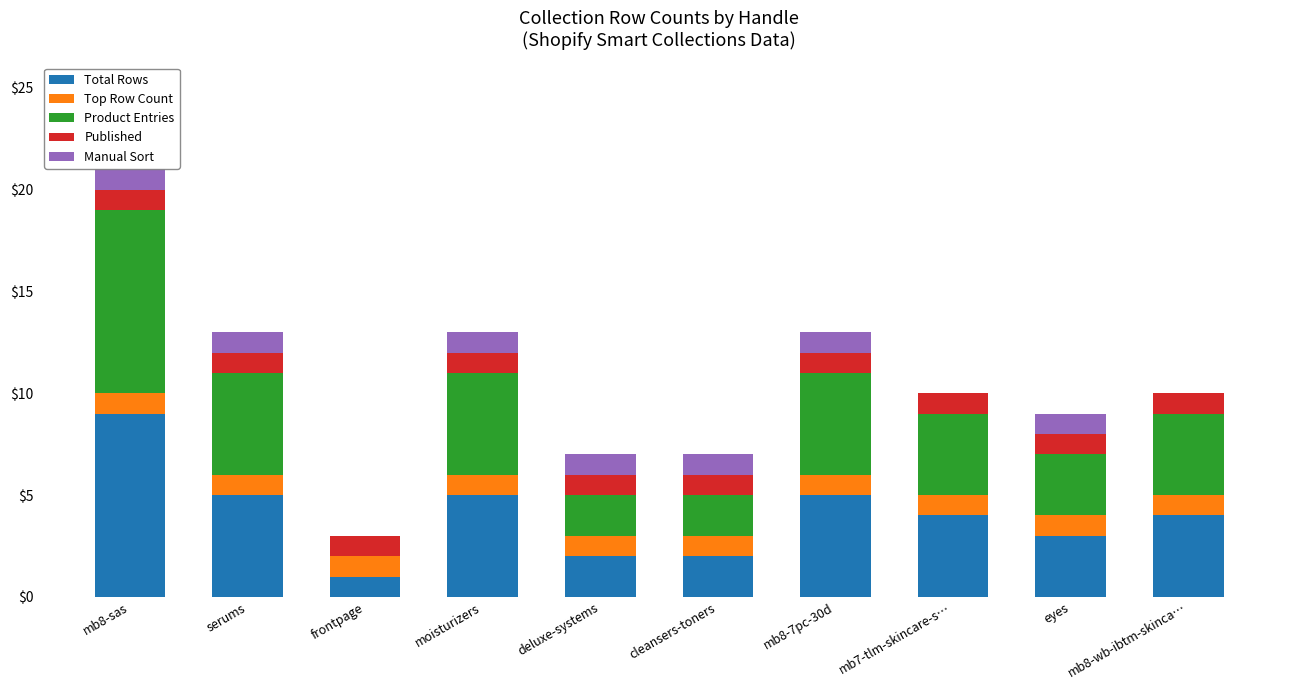

What is the highest value of the Total Rows series?

9